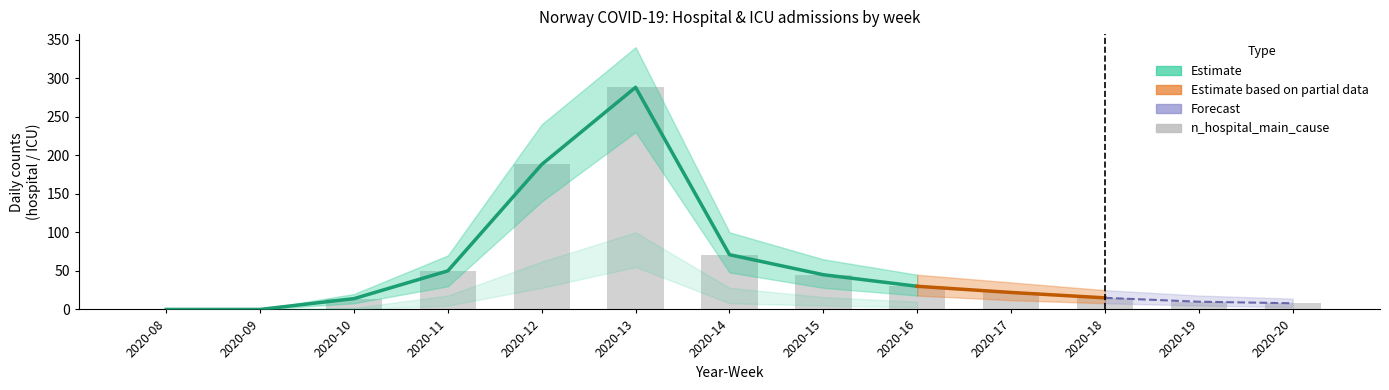

What is the maximum value shown in the chart?

288